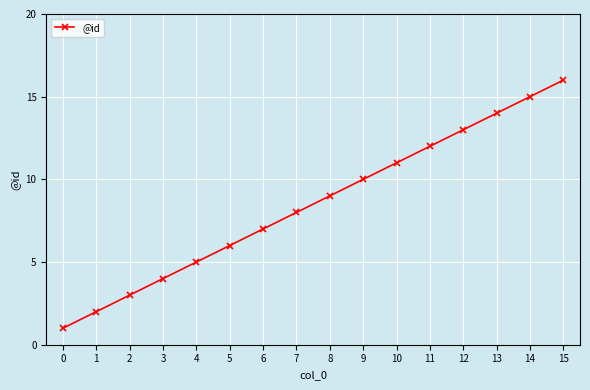

What is the value of the 6th point from the left?

6